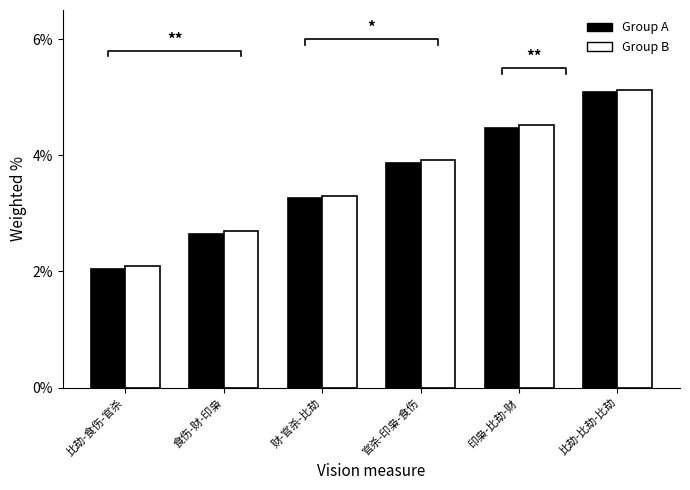

Does the chart contain any negative values?

No